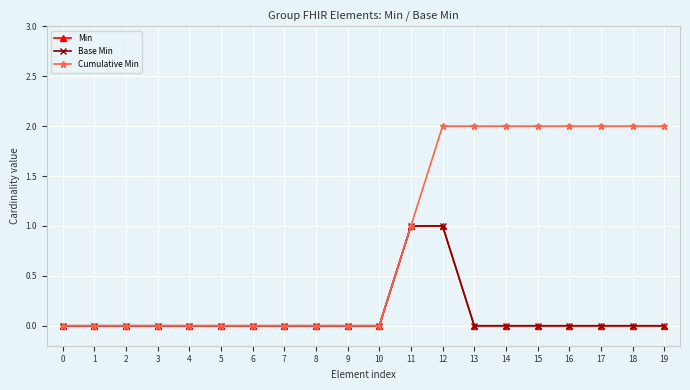

True or false: Base Min has a value of 0 at 19.

True